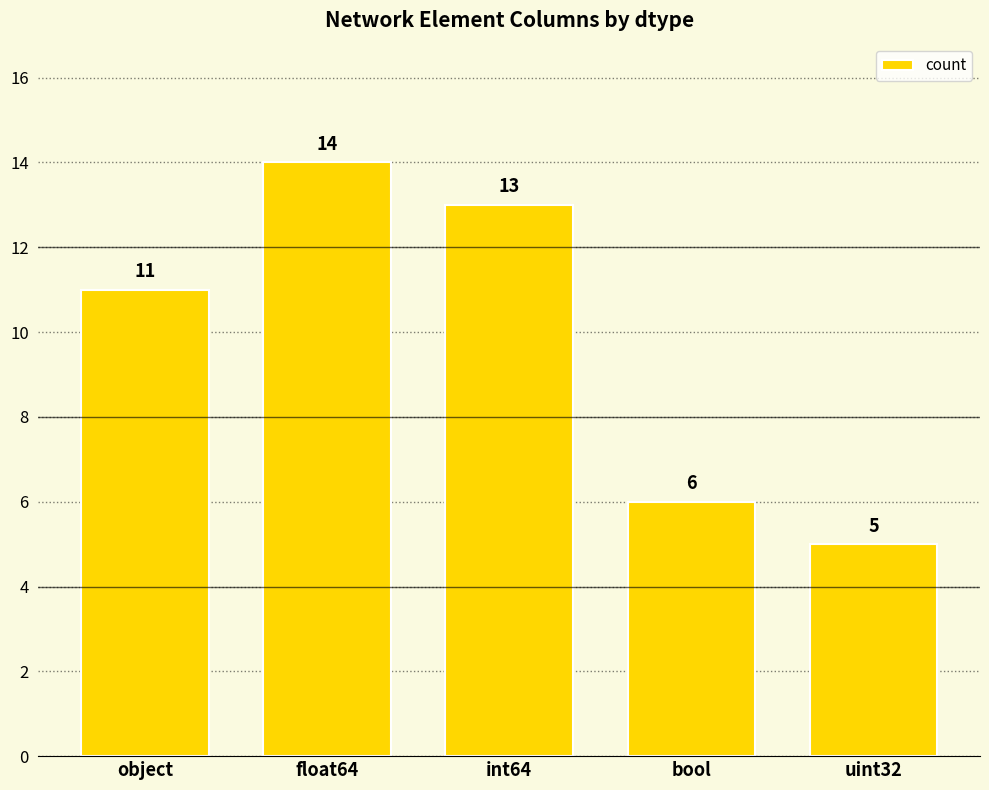

Which category has the highest value across all series?

float64